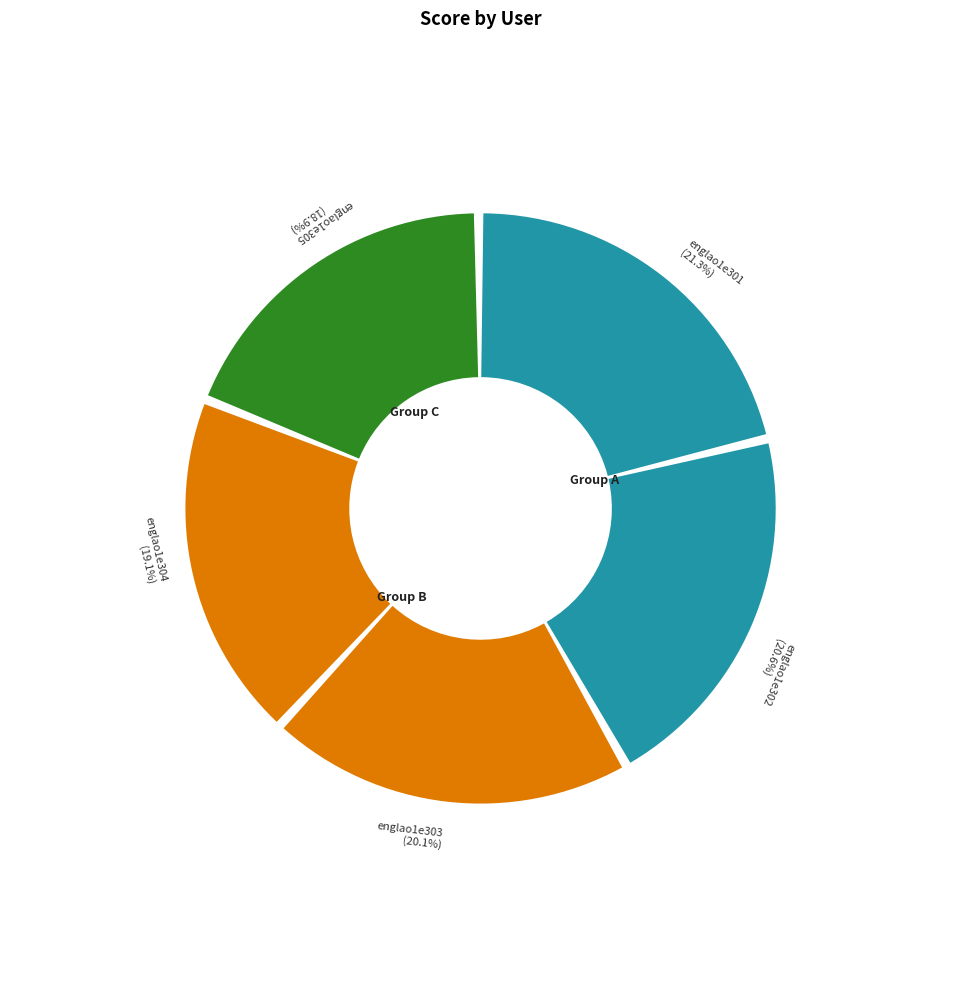

Does any single category account for the majority?

No